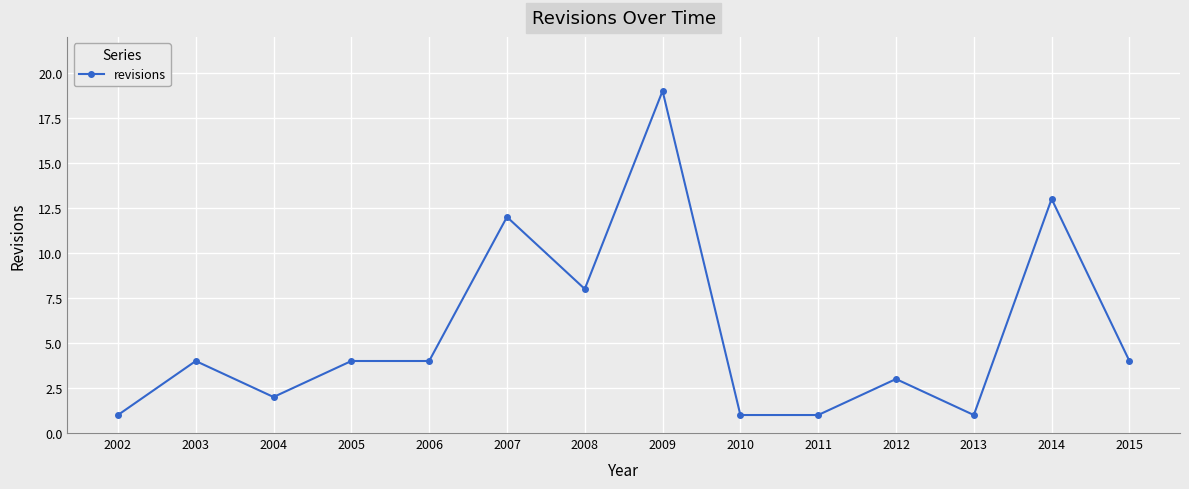

Reading left to right, what are all the values shown in this chart?

1	4	2	4	4	12	8	19	1	1	3	1	13	4